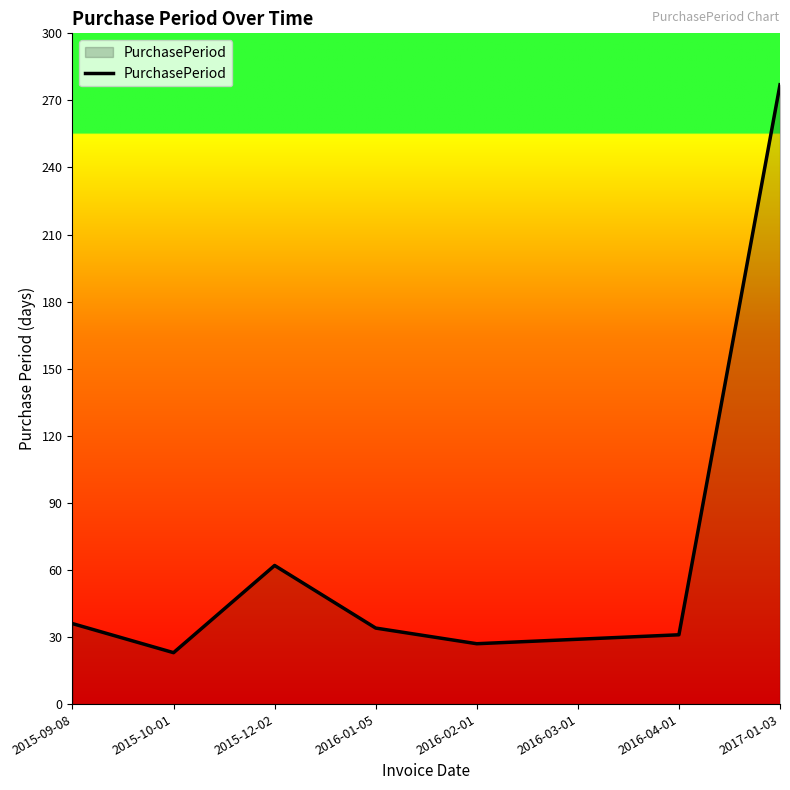

Is it true that the value at 2016-01-05 is 56?

False